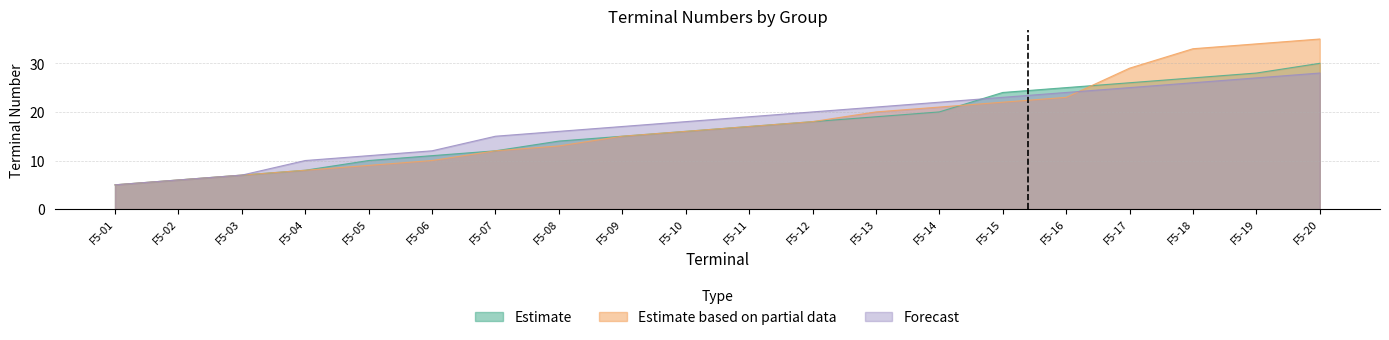

Does the chart display data point markers on the line(s)?

No